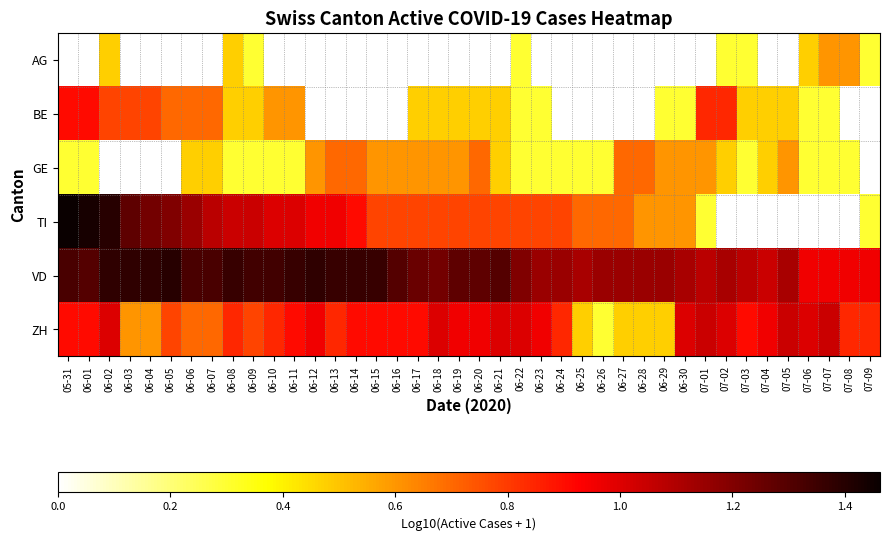

The value of VD at 06-10 is 0.5. True or false?

False